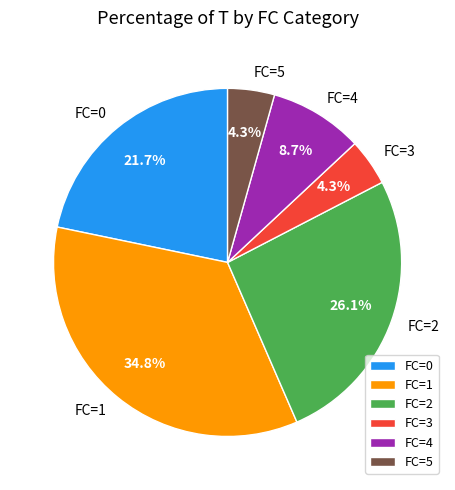

How much of the chart is everything except FC=2?

73.9%